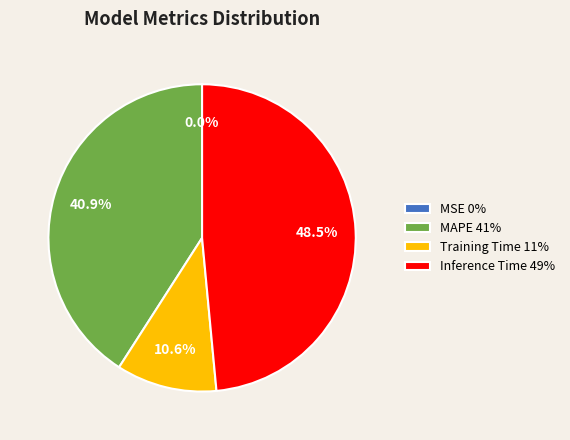

True or false: MAPE accounts for 31% of the total.

False